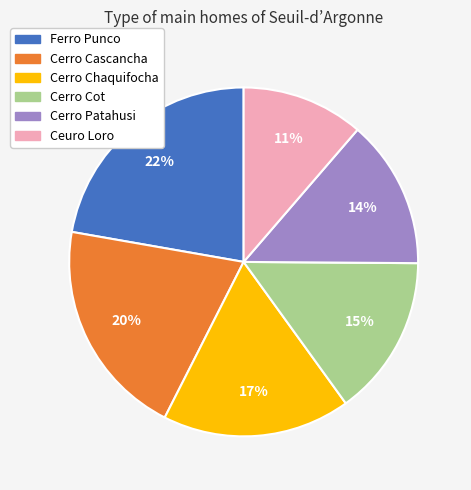

Is it true that Cerro Patahusi is 27% of the pie?

False